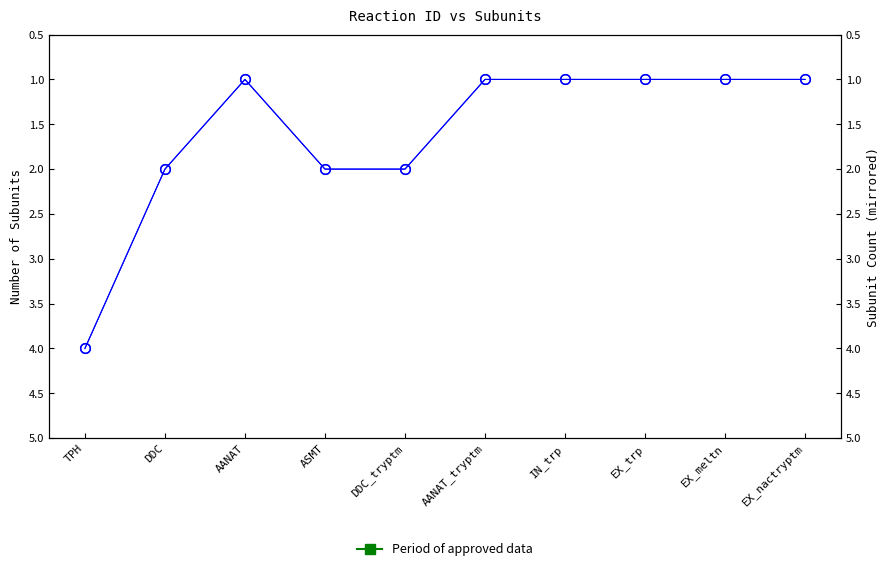

What is the difference between the second highest and minimum values?

1